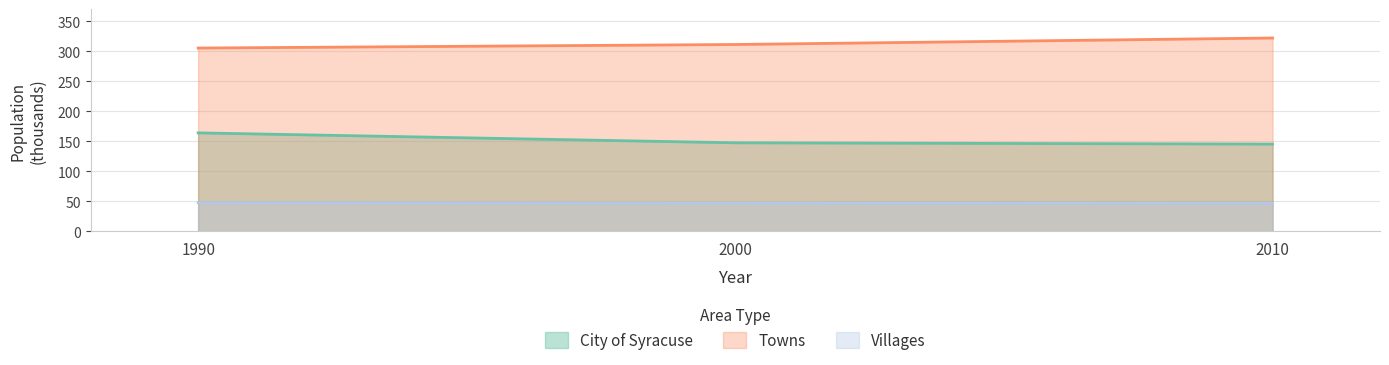

At how many categories does at least one series exceed 55?

3